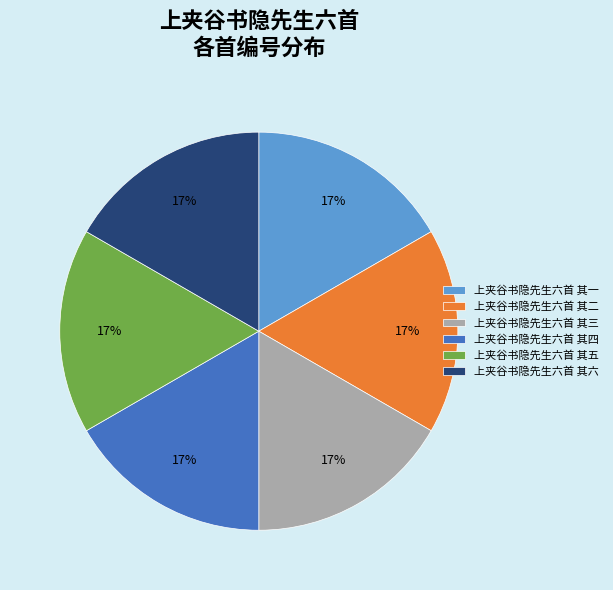

What percentage is the 上夹谷书隐先生六首 其五 slice, to the nearest percent?

17%